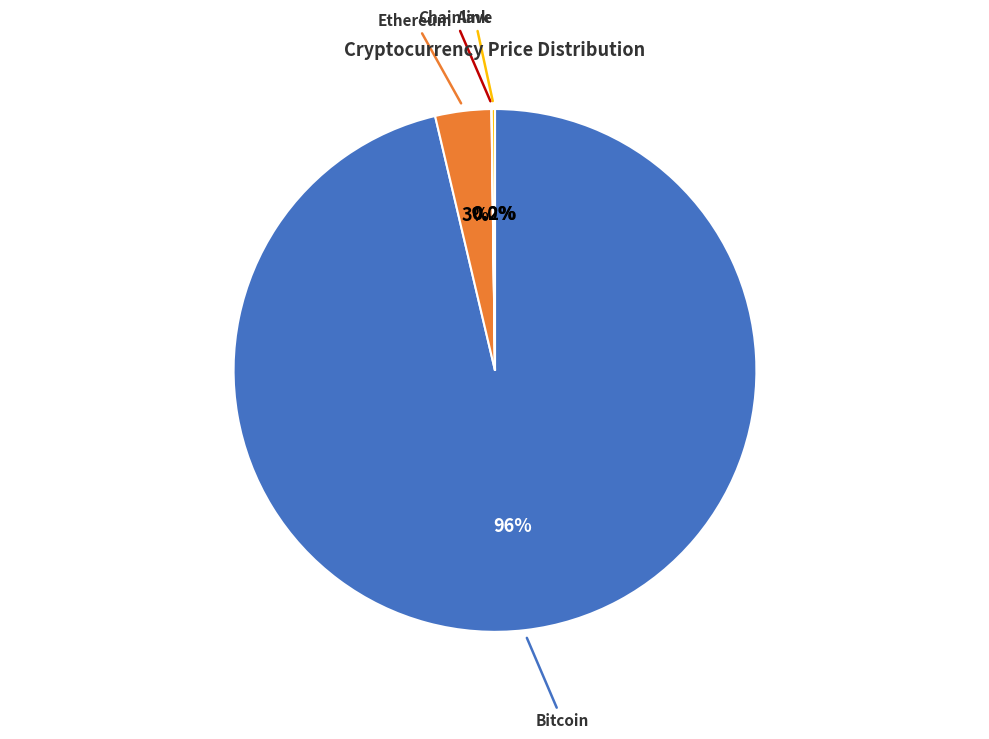

Does any single category account for the majority?

Yes